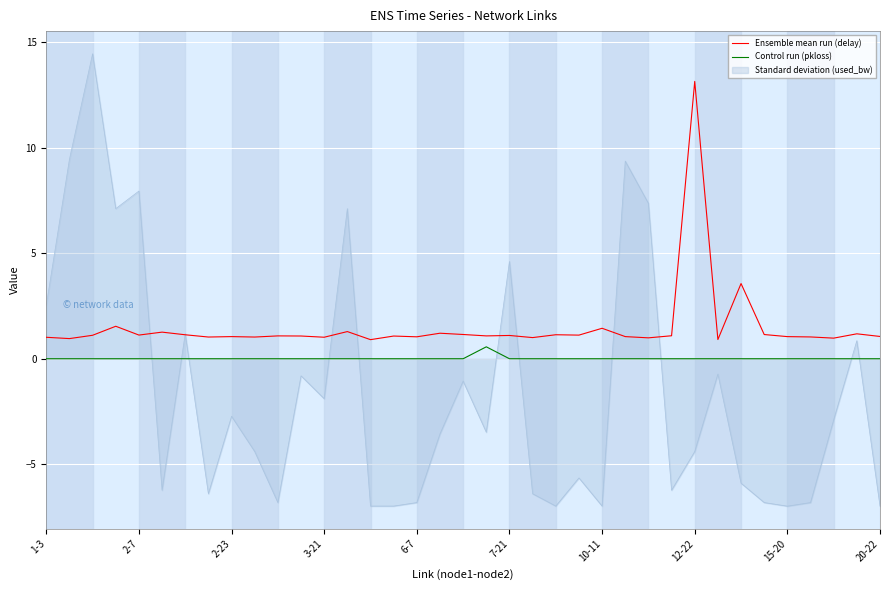

True or false: Control run (pkloss) and Ensemble mean run (delay) intersect in this chart.

False